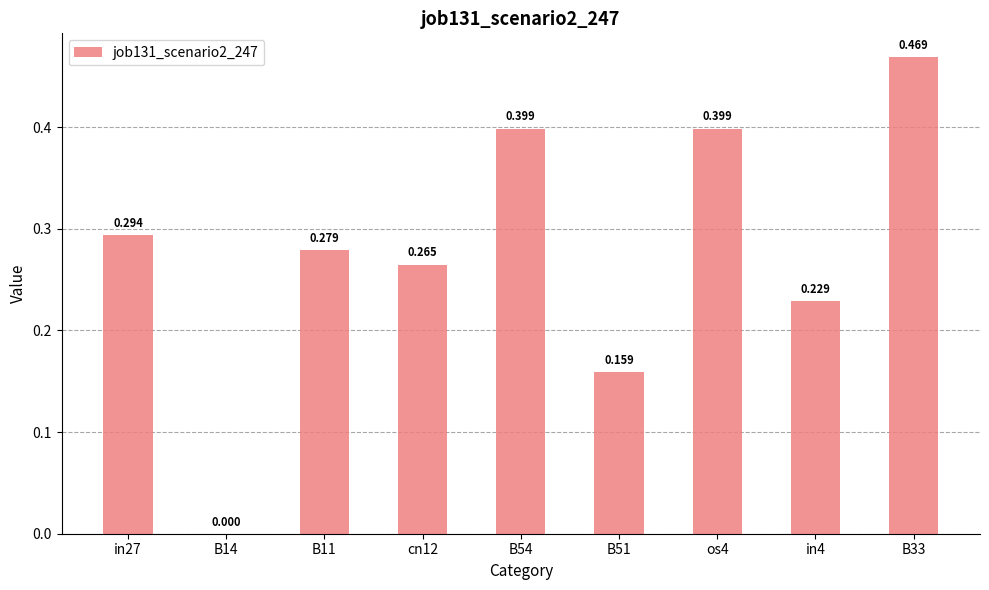

Count the number of data series in this chart.

1